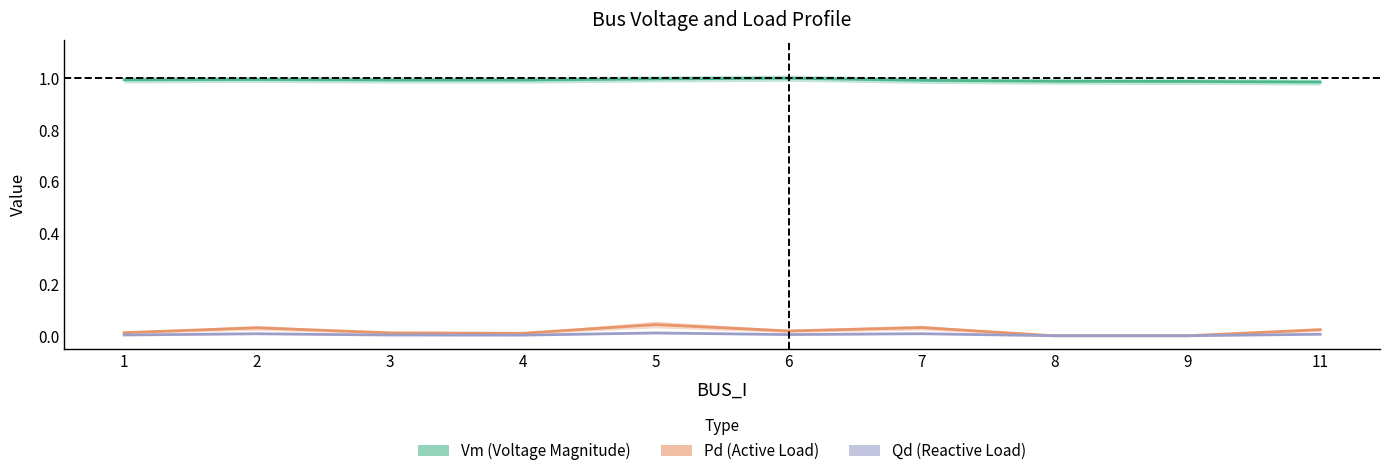

How many interior local valleys does the Pd (Active Load) series have?

2